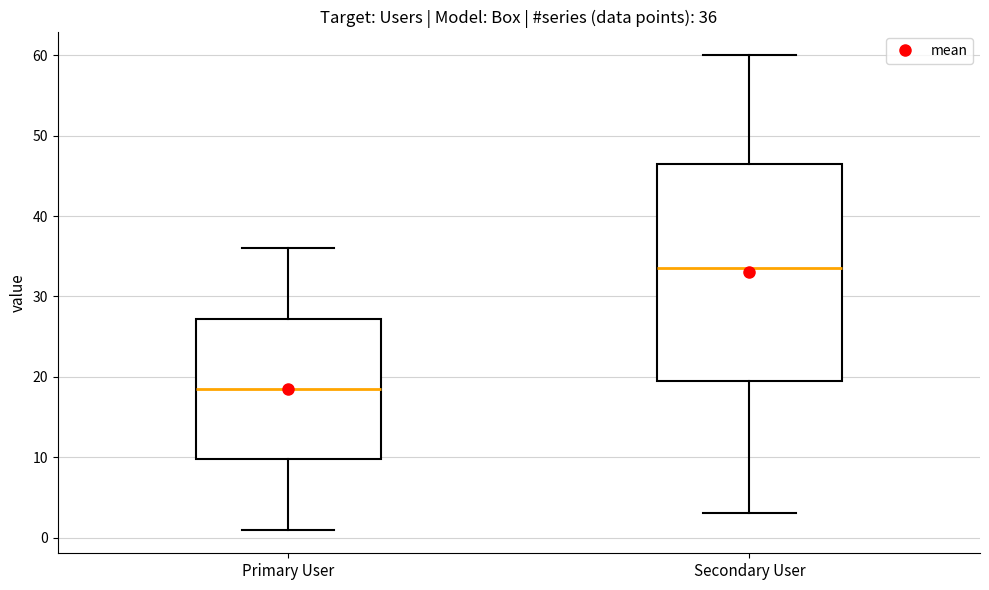

Which box has the highest median line?

Secondary User